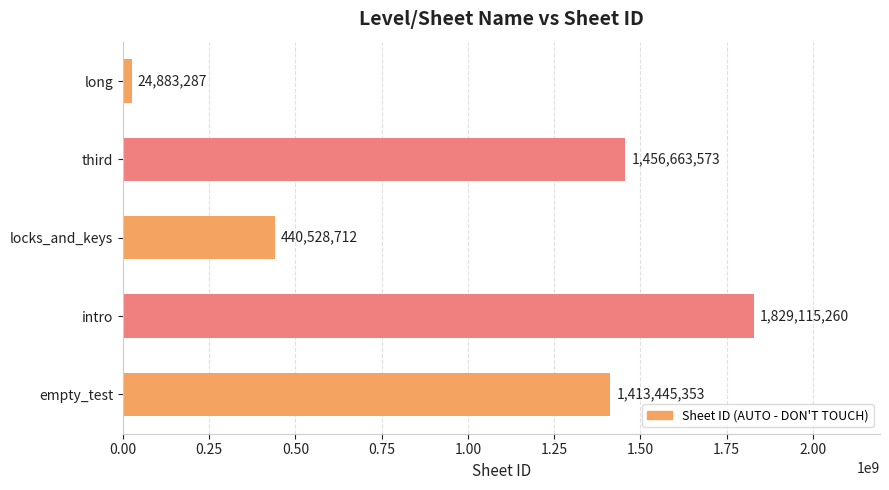

Reading bottom to top, transcribe all the data shown in this chart.

empty_test=1413445353	intro=1829115260	locks_and_keys=440528712	third=1456663573	long=24883287